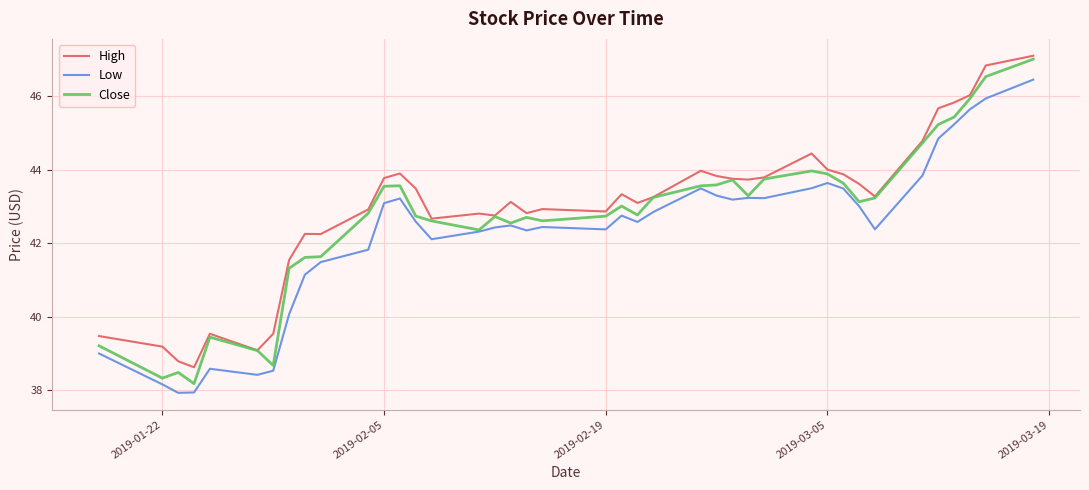

Does the chart display data point markers on the line(s)?

No